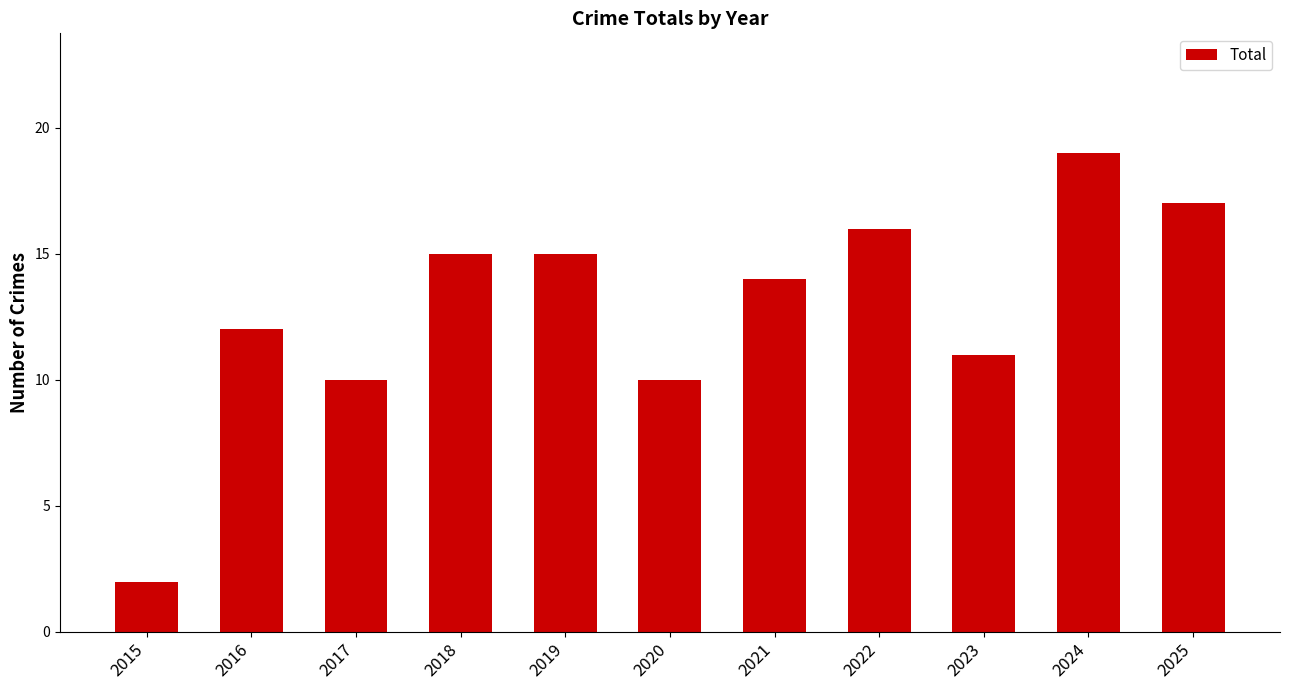

At which category does the chart reach its minimum across all series?

2015